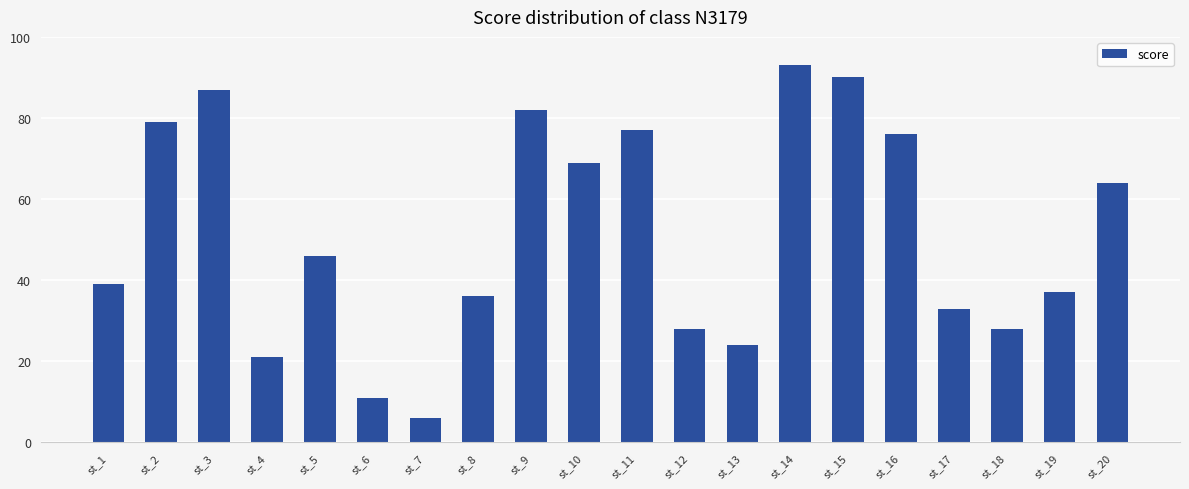

What is the difference between the values at st_9 and st_12?

54